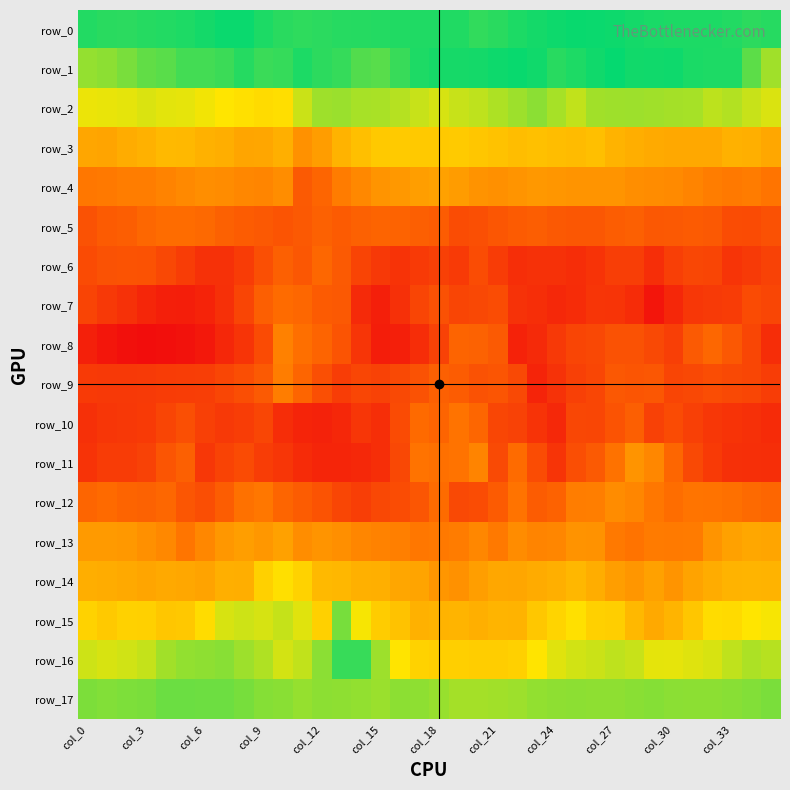

How many row_15 values are between 0 and 1?

36